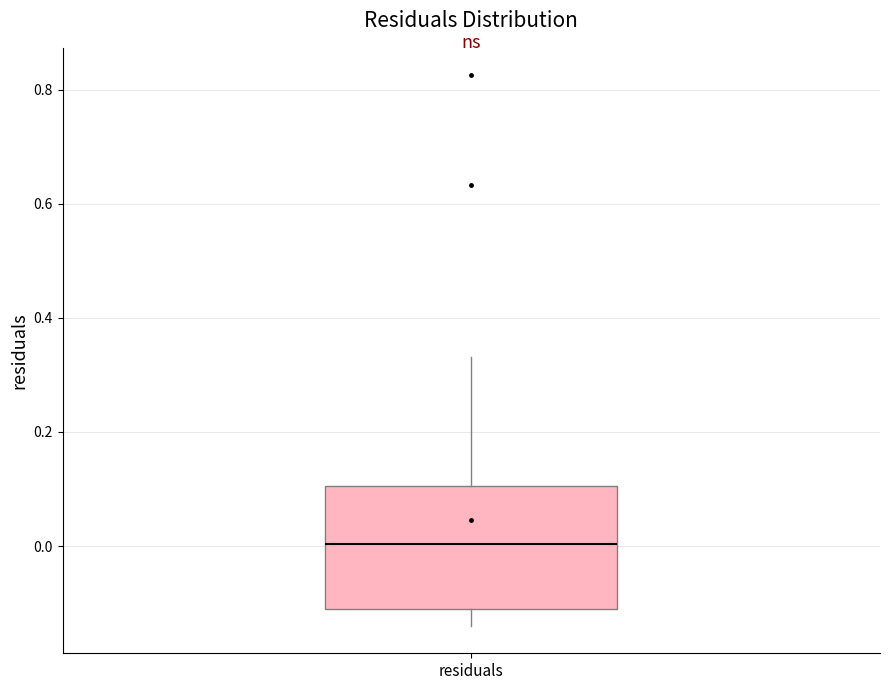

Read this box plot against the y-axis: the position of the median line, the range covered by the box, and the ends of both whiskers. The values are not printed on the chart, so give them approximately, as read against the axis.

median 0.00, box -0.10 to 0.10, whiskers -0.14 to 0.34